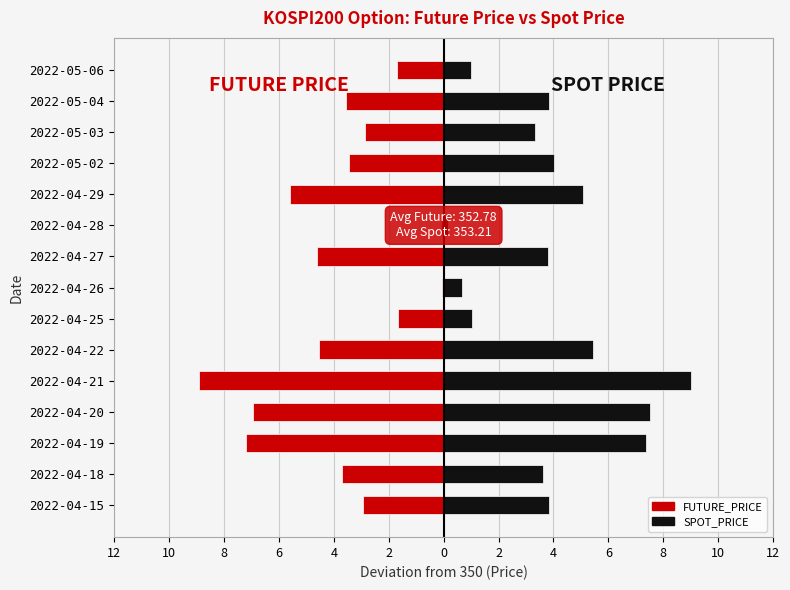

Which series changed the most between 2022-04-28 and 2022-05-04?

SPOT_PRICE